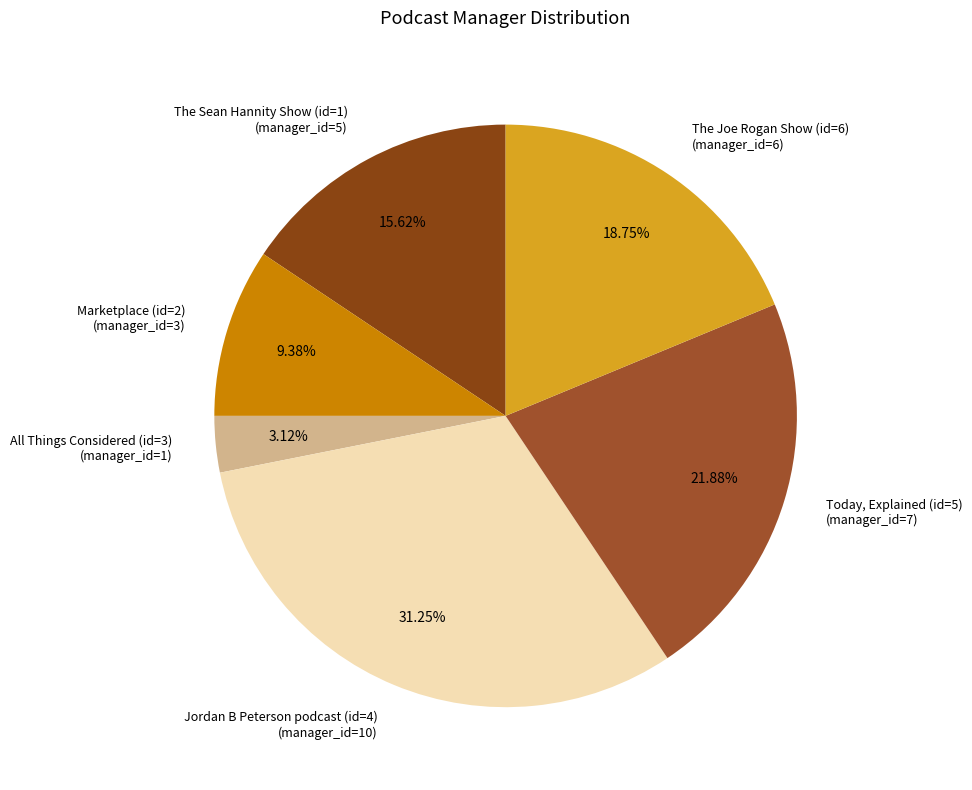

What is the ratio of the value at Marketplace (id=2) to the value at The Sean Hannity Show (id=1)?

0.6